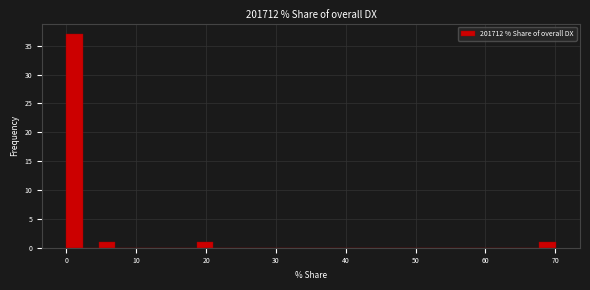

Around what value on the x-axis is the tallest bar? Give the approximate position of its centre, as read against the axis.

1